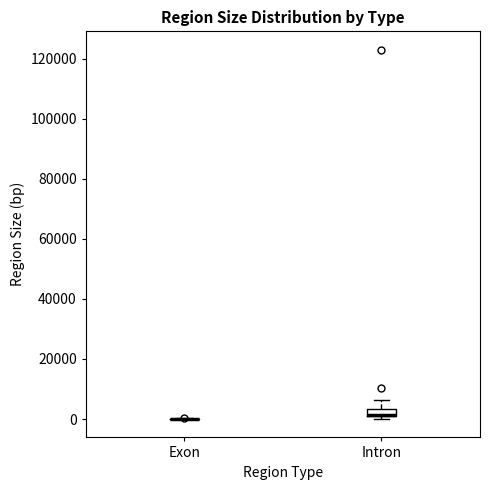

Where does the upper whisker of the box for Intron end on the y-axis? The values are not printed on the chart, so give them approximately, as read against the axis.

6000